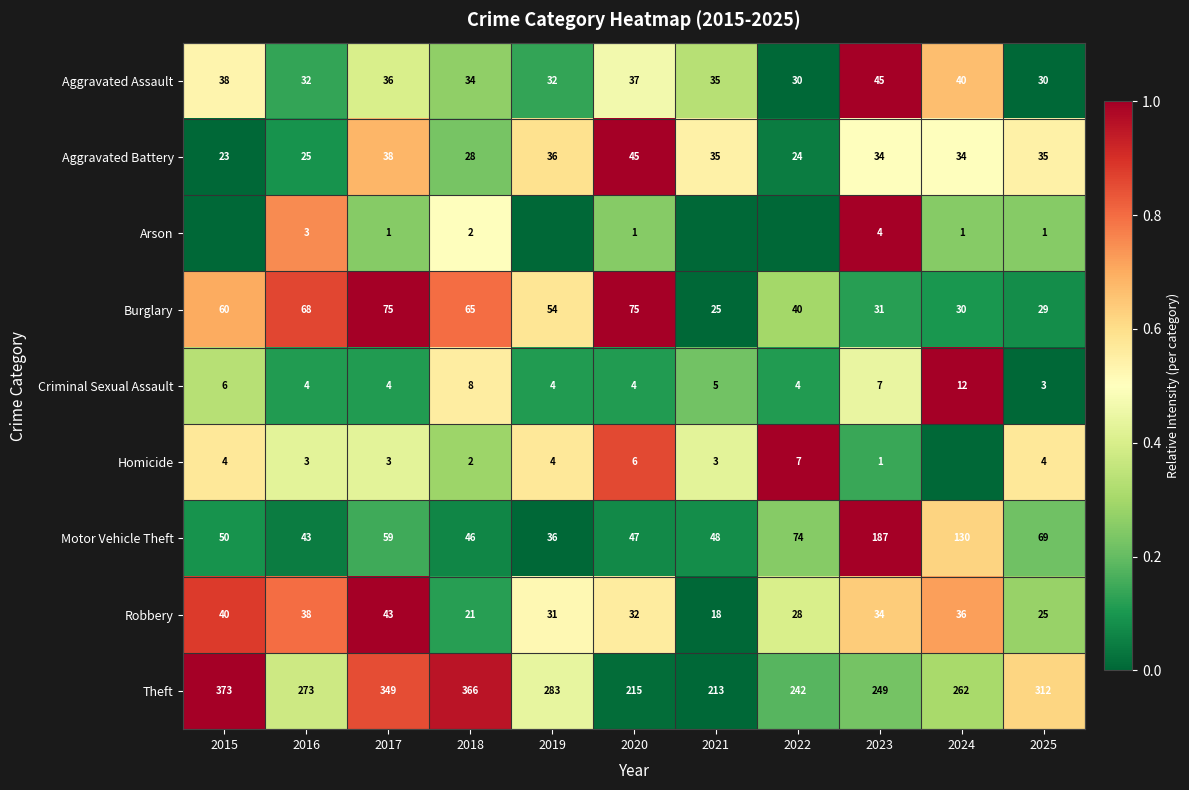

What is the spread (max minus min) of values at 2025?

311